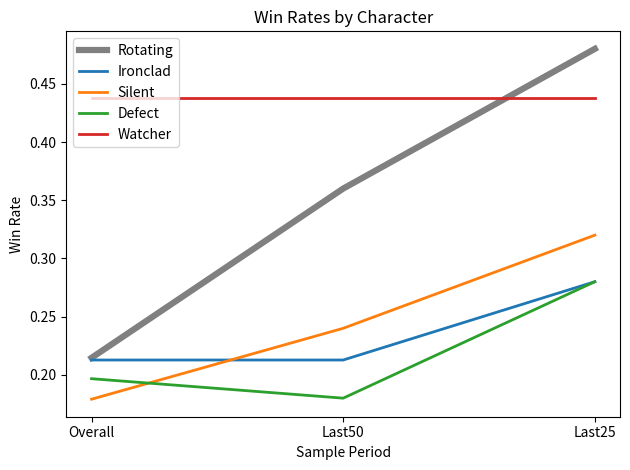

Where is Rotating nearest to the value 0?

Overall